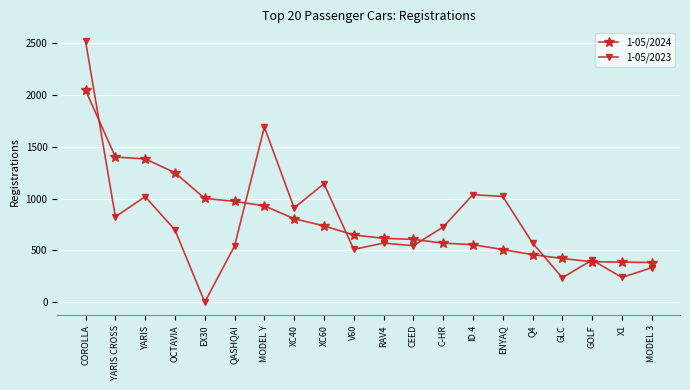

What is the sum of the 1-05/2024 values at XC60 and COROLLA?

2780